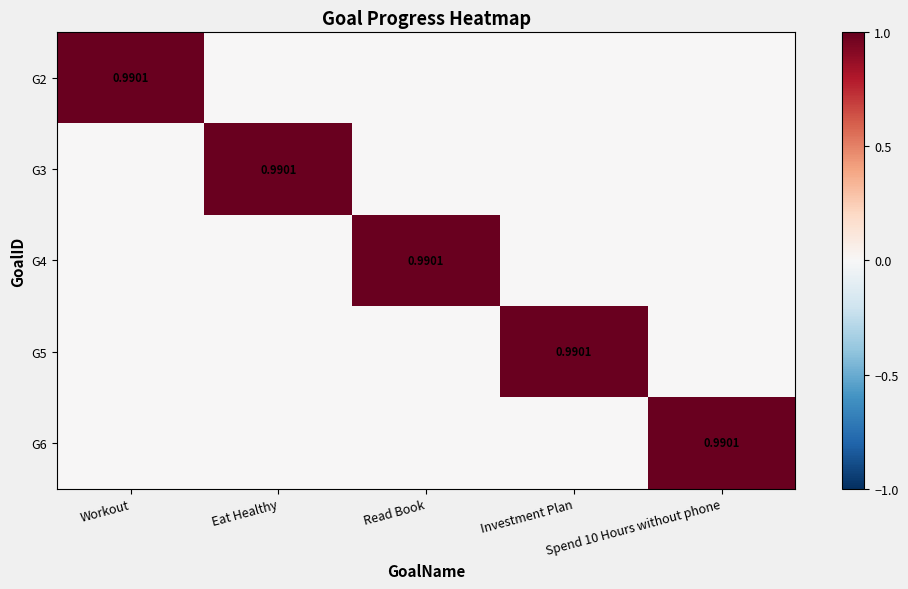

List the labels in order of G6 value, smallest first.

Workout, Eat Healthy, Read Book, Investment Plan, Spend 10 Hours without phone